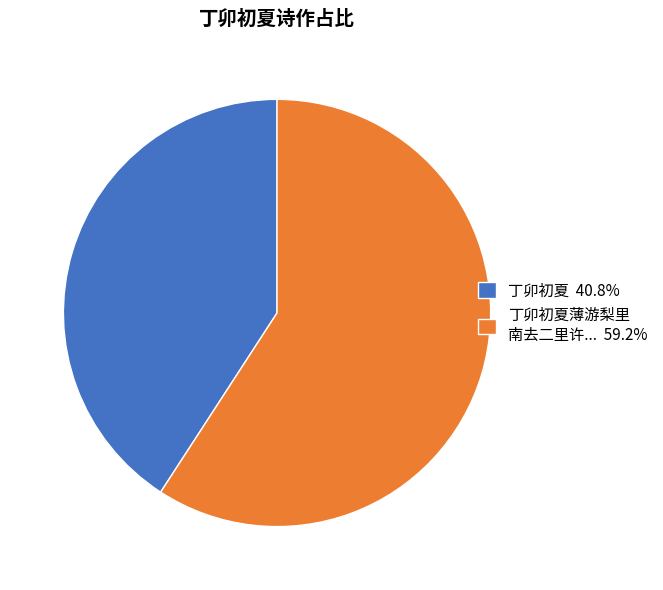

Is there a majority slice in this chart?

Yes